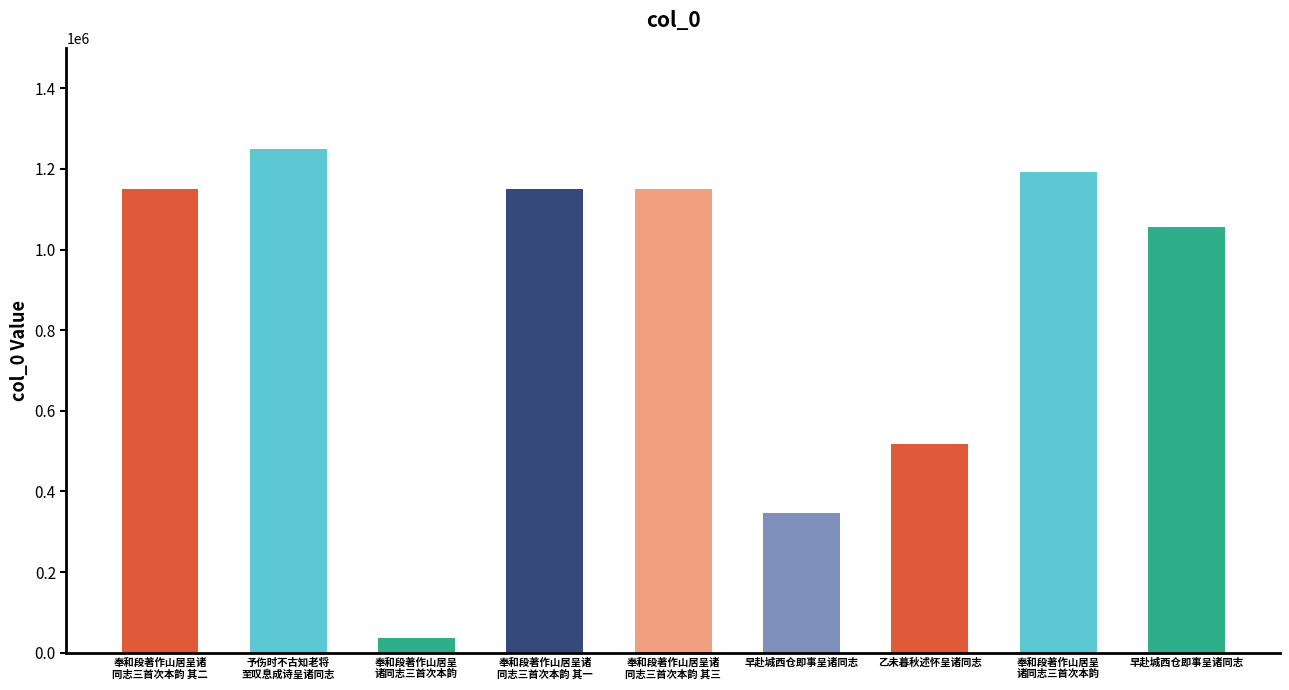

Reading right to left, list all the values displayed in this chart.

早赴城西仓即事呈诸同志=1057062	奉和段著作山居呈诸同志三首次本韵=1193573	乙未暮秋述怀呈诸同志=517829	早赴城西仓即事呈诸同志=347567	奉和段著作山居呈诸同志三首次本韵 其三=1150299	奉和段著作山居呈诸同志三首次本韵 其一=1150297	奉和段著作山居呈诸同志三首次本韵=36491	予伤时不古知老将至叹息成诗呈诸同志=1250444	奉和段著作山居呈诸同志三首次本韵 其二=1150298